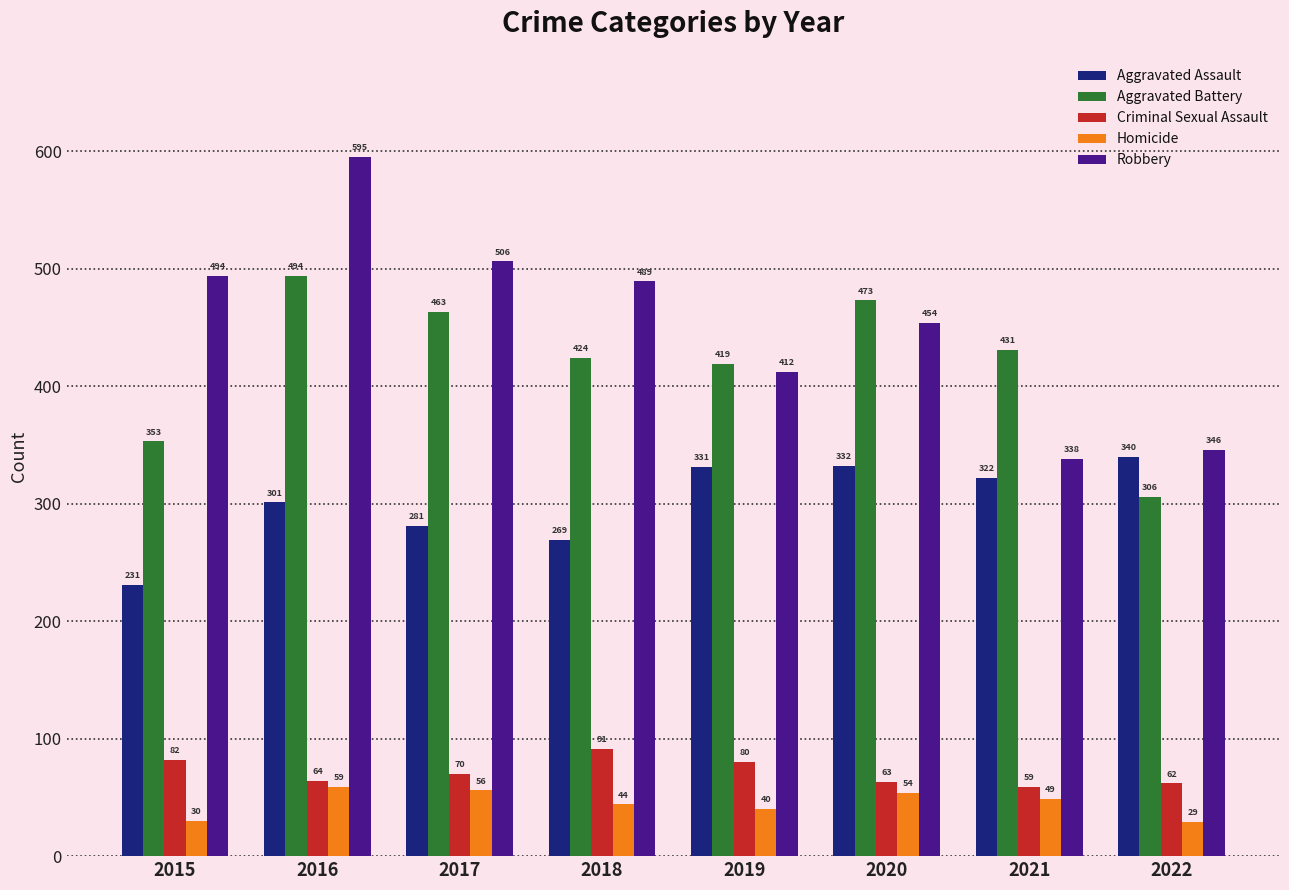

Reading right to left, list all the values displayed in this chart.

Aggravated Assault: 2022=340	2021=322	2020=332	2019=331	2018=269	2017=281	2016=301	2015=231
Aggravated Battery: 2022=306	2021=431	2020=473	2019=419	2018=424	2017=463	2016=494	2015=353
Criminal Sexual Assault: 2022=62	2021=59	2020=63	2019=80	2018=91	2017=70	2016=64	2015=82
Homicide: 2022=29	2021=49	2020=54	2019=40	2018=44	2017=56	2016=59	2015=30
Robbery: 2022=346	2021=338	2020=454	2019=412	2018=489	2017=506	2016=595	2015=494